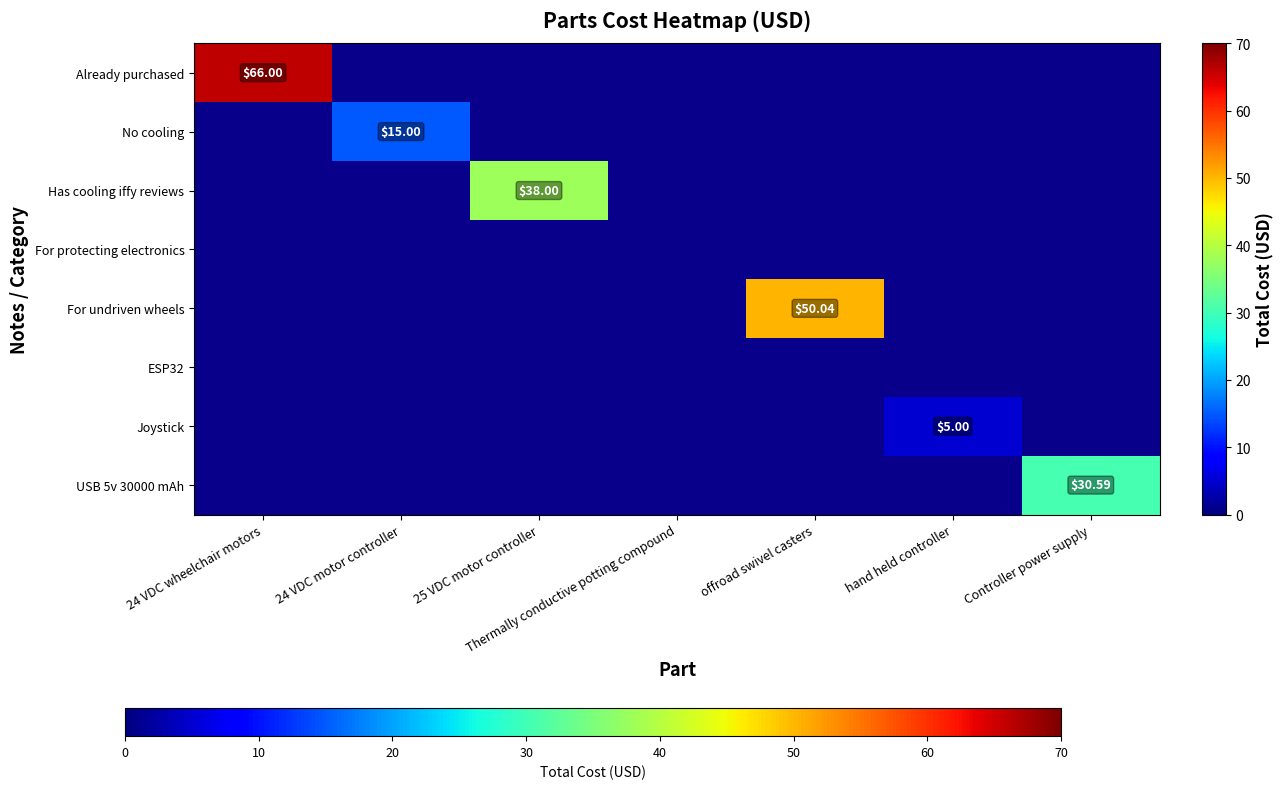

Which category has the lowest value across all series?

hand held controller